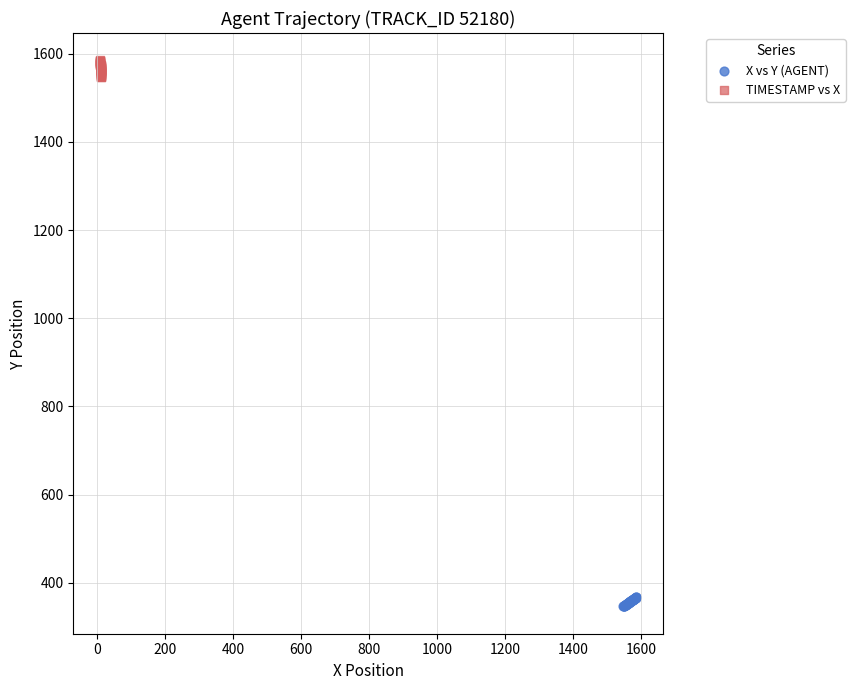

Which series contains the highest Y value?

TIMESTAMP vs X